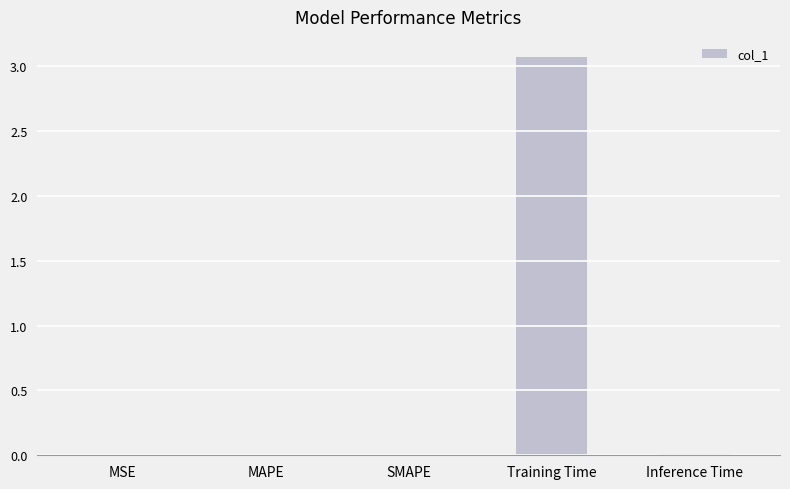

Are the bars horizontal?

No